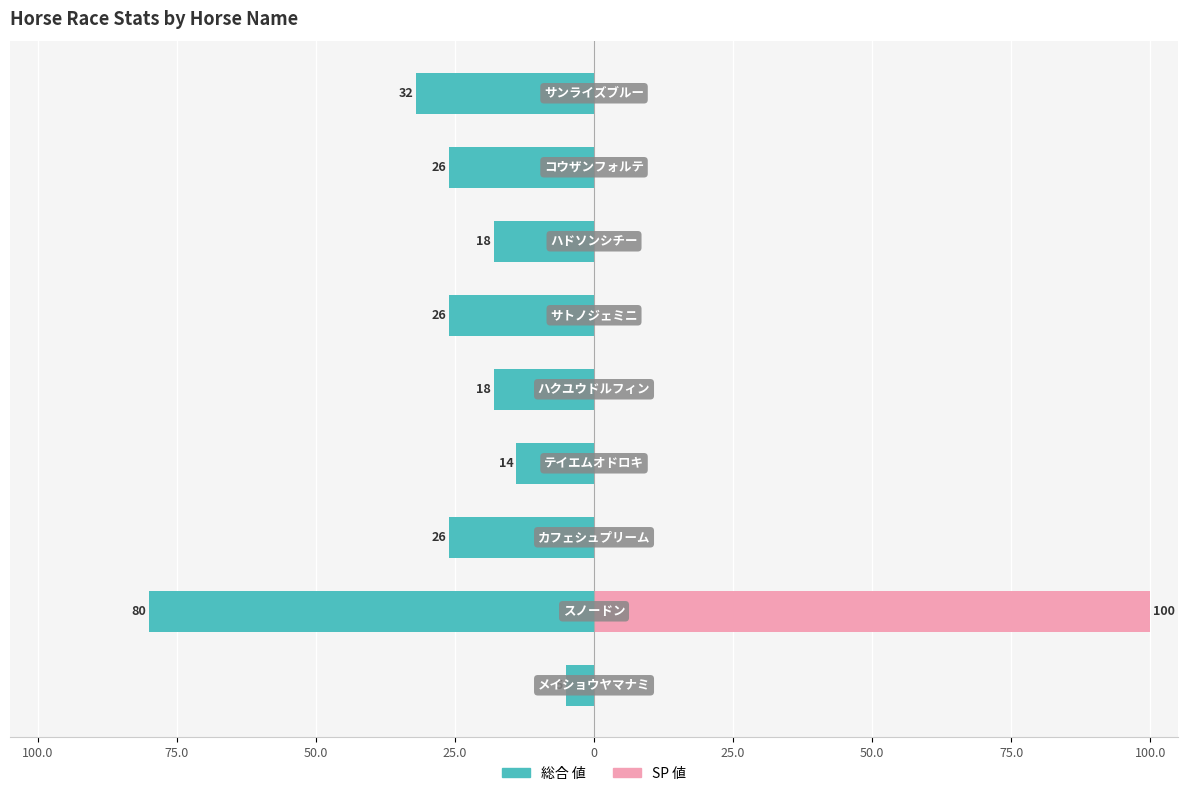

What is the average value of the 総合 値 series?

-27